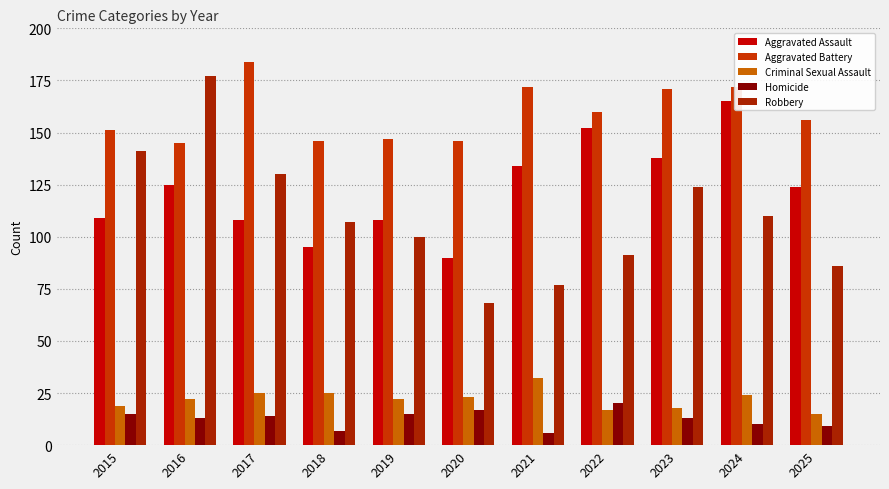

How many data points in Aggravated Assault are less than 124?

5